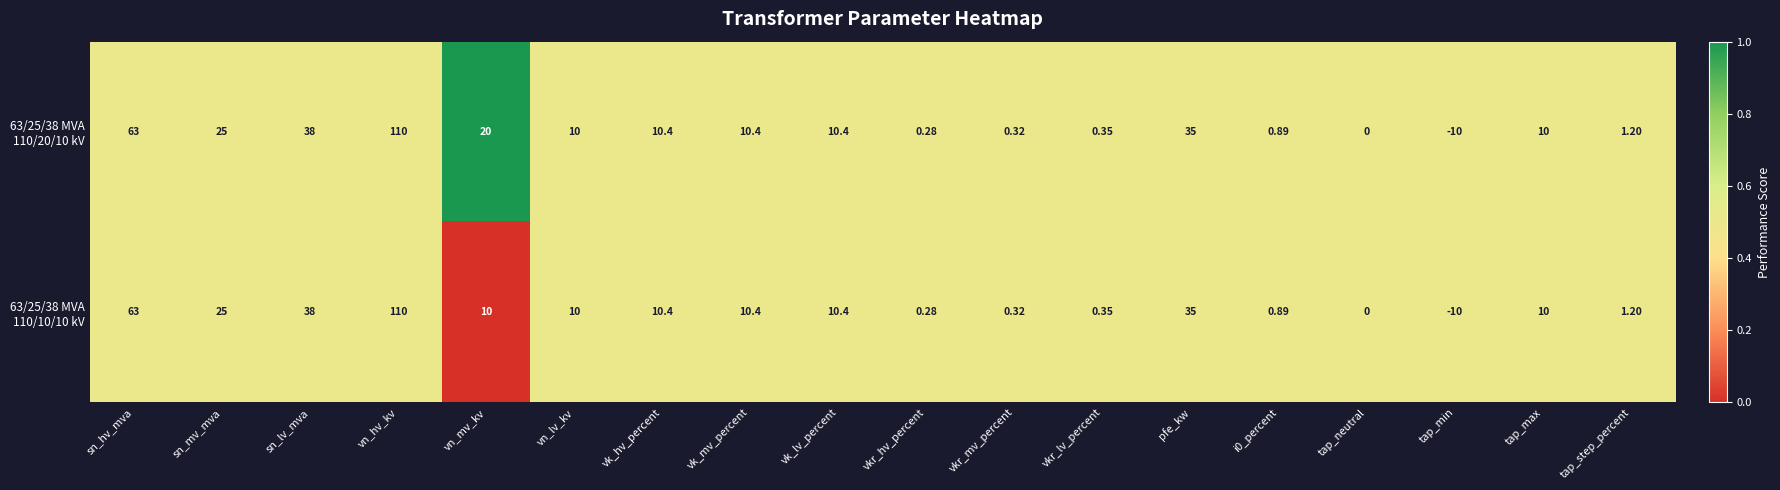

At which category is the sum across all series the highest?

vn_hv_kv